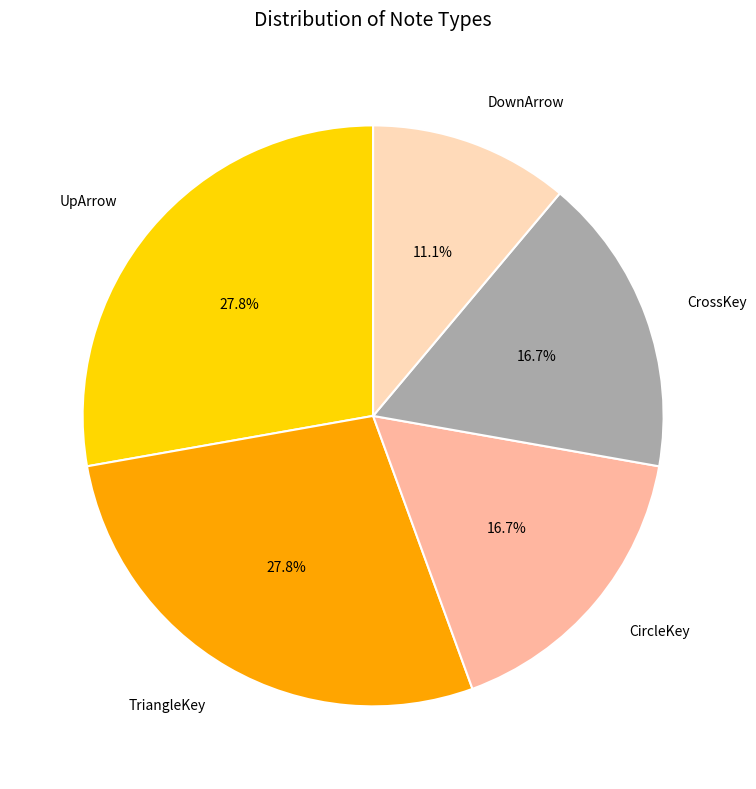

To the nearest percent, what portion does CircleKey represent?

17%